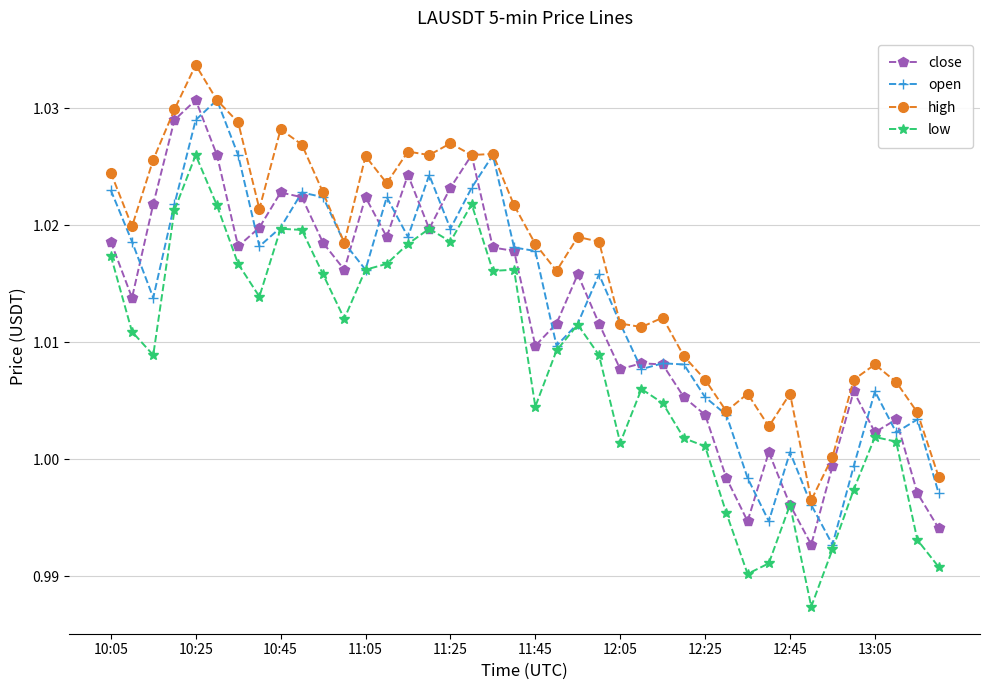

True or false: open has more than 2 interior local peaks.

True